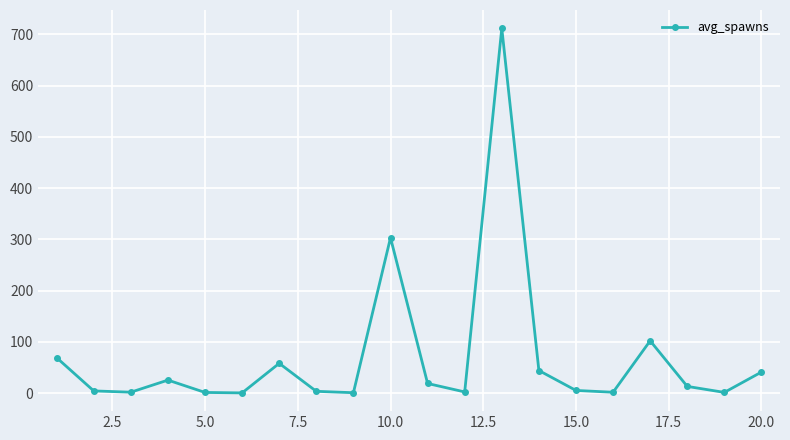

What is the value of the 7th point from the left?

58.0